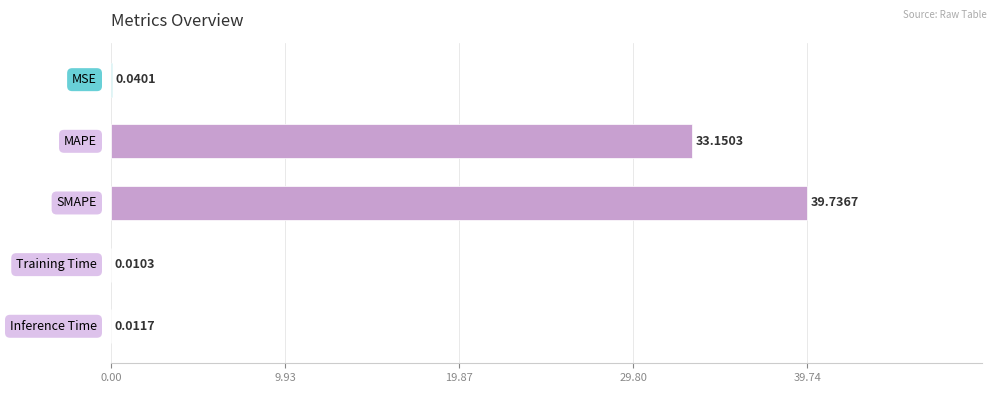

How many series are shown in this chart?

1